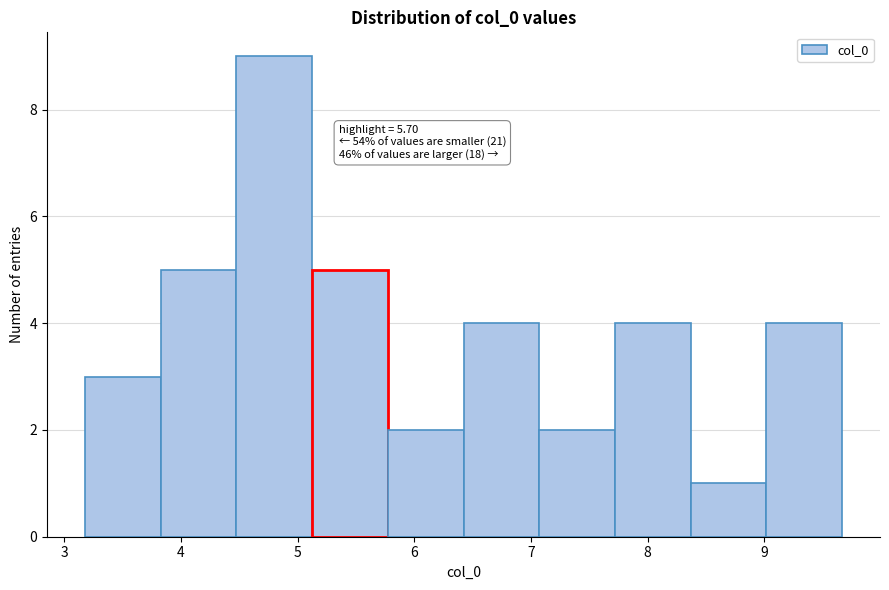

Over which range of the x-axis is the bar tallest?

4.5 to 5.1